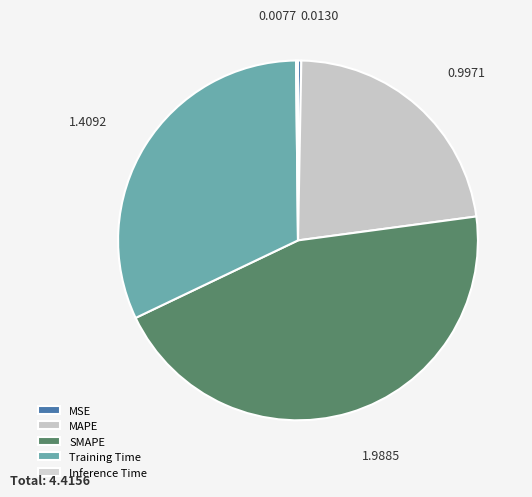

To the nearest percent, what is the average slice percentage?

20%